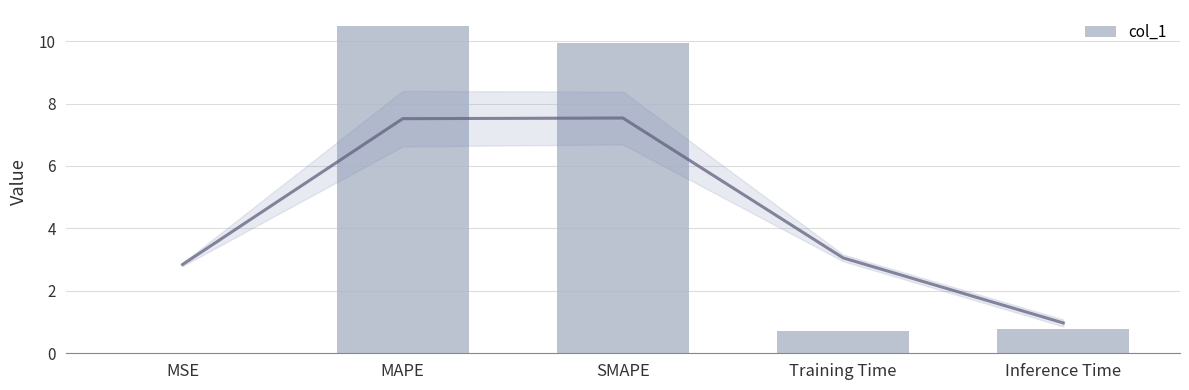

What is the average value?

4.4